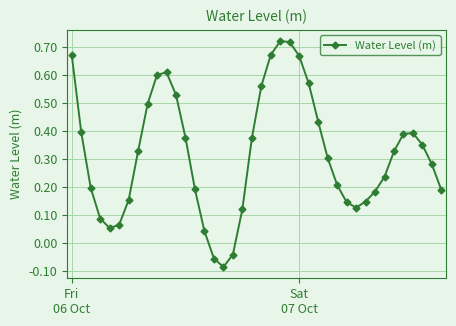

True or false: there are more than 2 points higher than both neighbors.

True